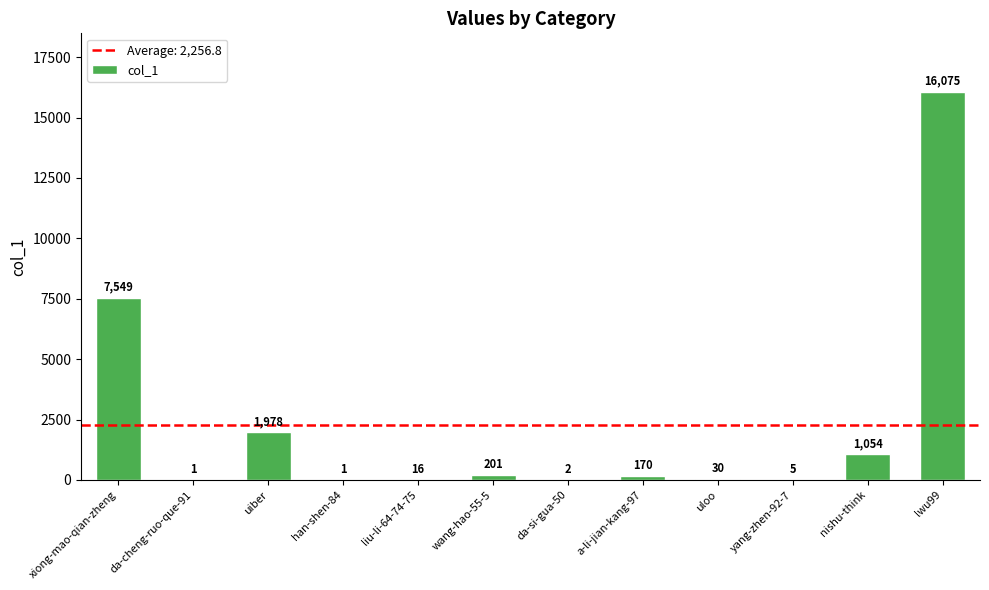

Which category has the highest value across all series?

lwu99